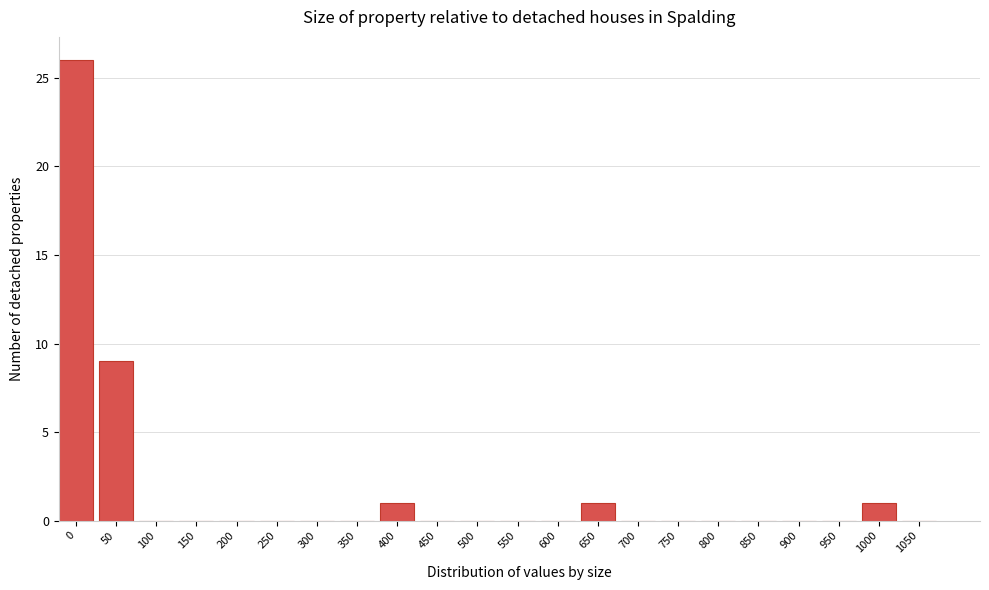

Reading right to left, transcribe all the data shown in this chart.

1050=0	1000=1	950=0	900=0	850=0	800=0	750=0	700=0	650=1	600=0	550=0	500=0	450=0	400=1	350=0	300=0	250=0	200=0	150=0	100=0	50=9	0=26